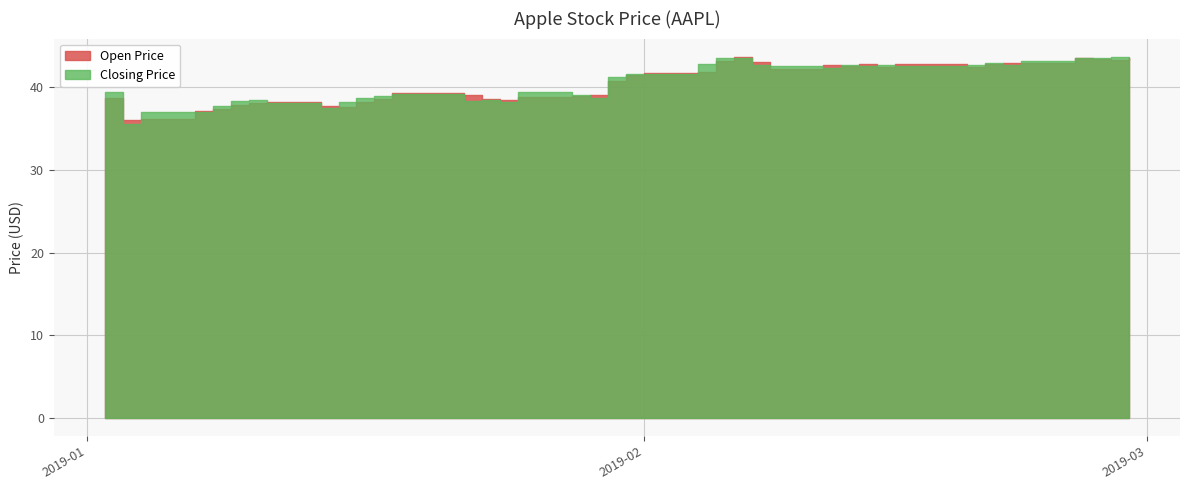

True or false: Closing Price and Open Price intersect in this chart.

True